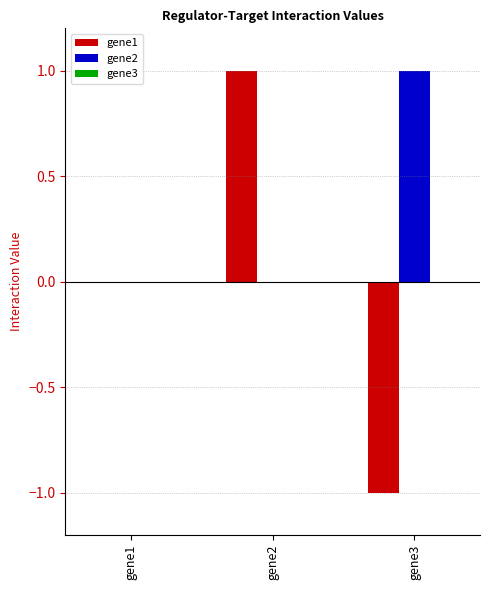

Which series changed the most between gene2 and gene3?

gene1